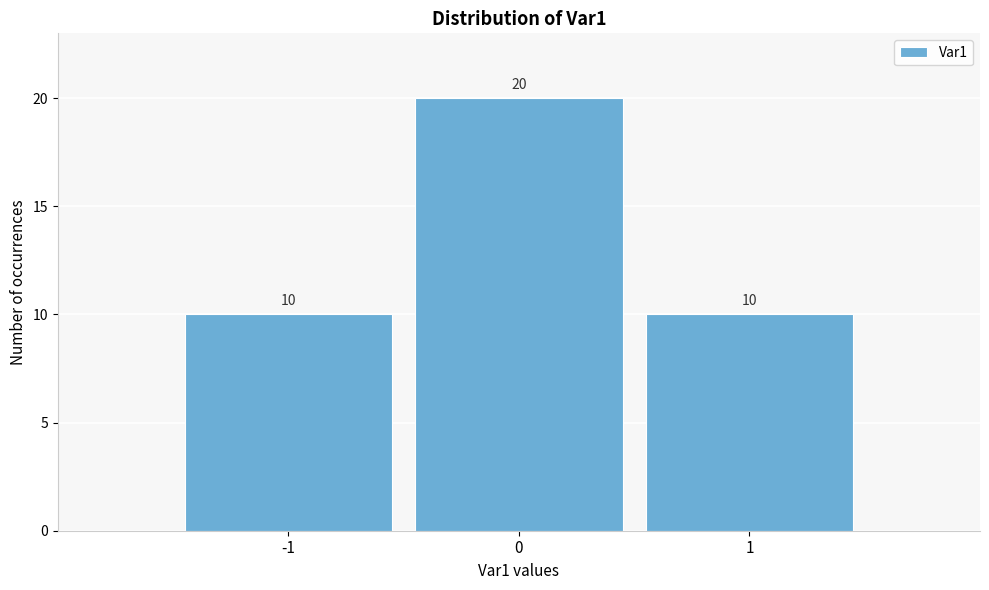

Reading left to right, extract all data points from this chart.

-1=10	0=20	1=10